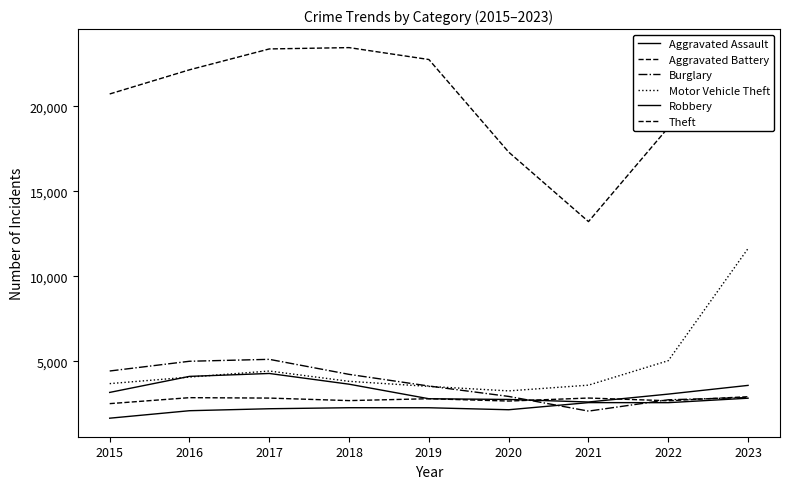

How many lines are shown in the chart?

6